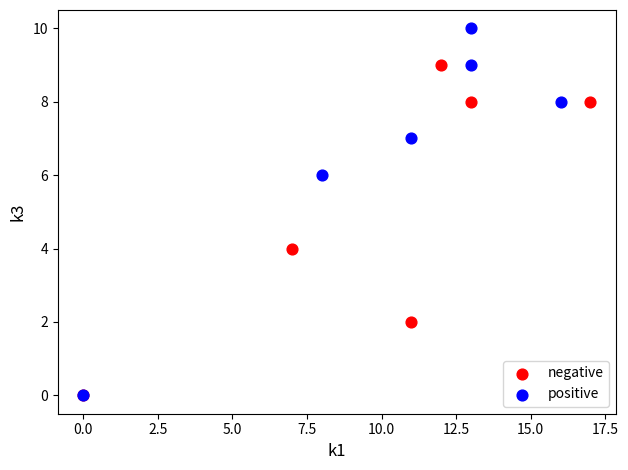

Which series has the widest spread of Y values?

positive